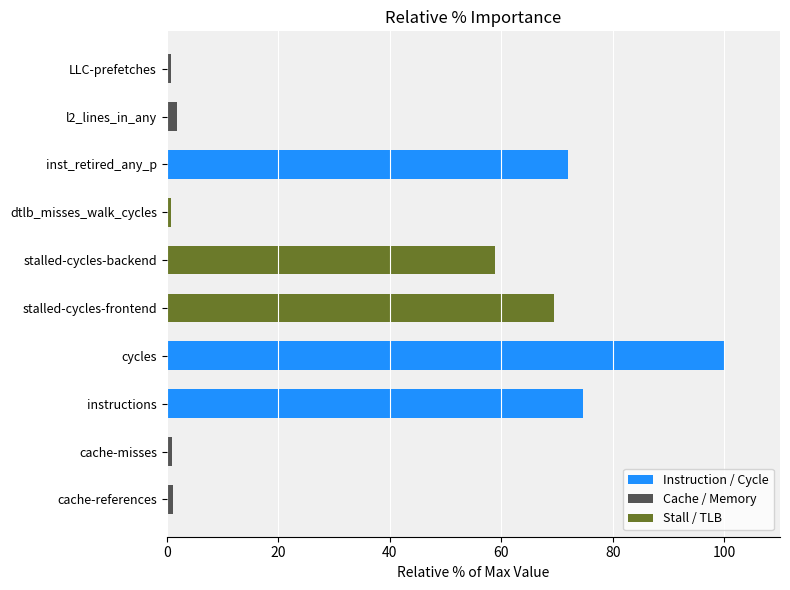

Does the chart contain any negative values?

No